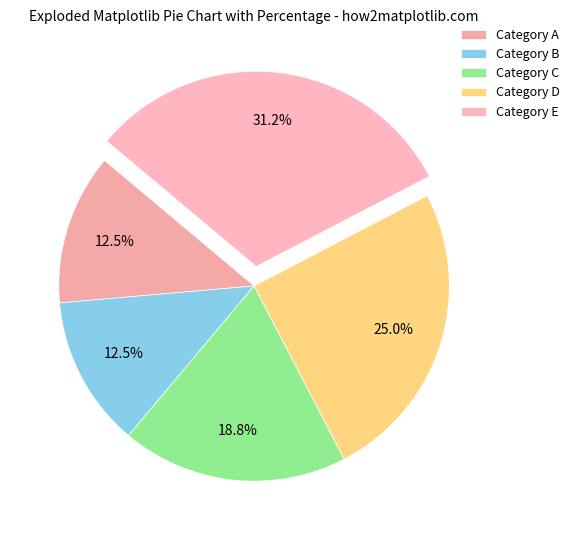

Which category has the biggest portion of the pie?

Category E